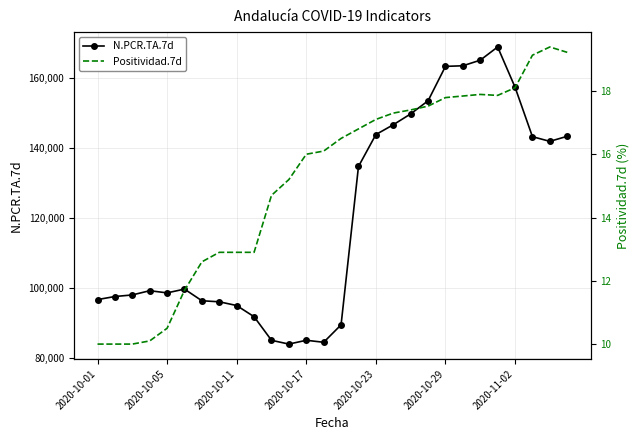

What is the highest value of the N.PCR.TA.7d series?

168974